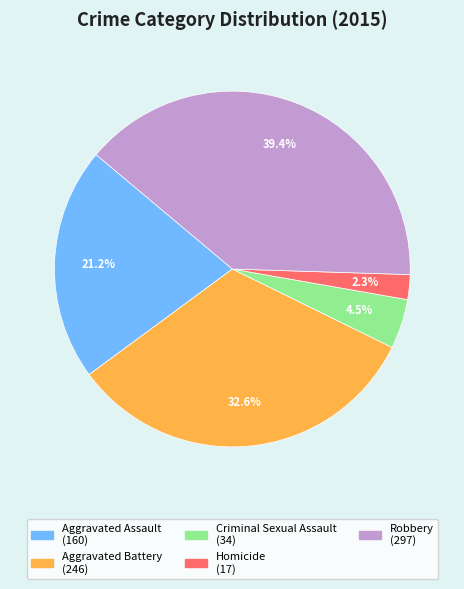

What percentage is the Homicide slice, to the nearest percent?

2%